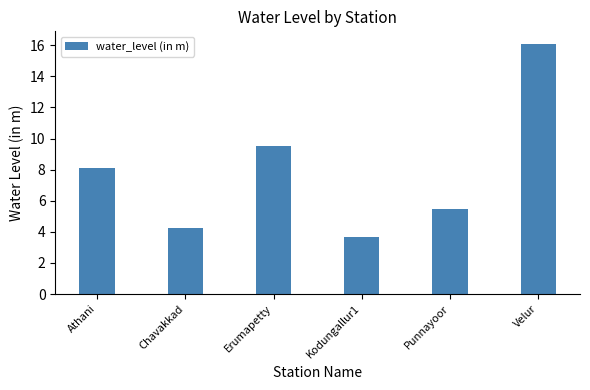

True or false: the data shows 4.2 at Chavakkad.

True